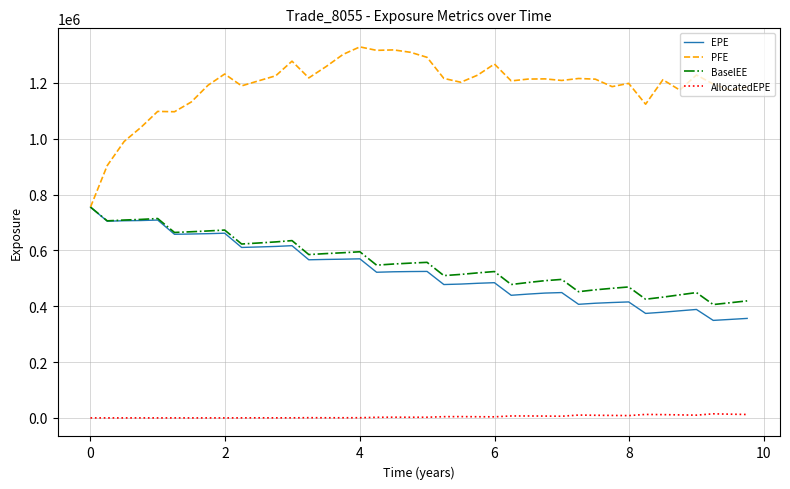

Which series has the largest total across all categories?

PFE